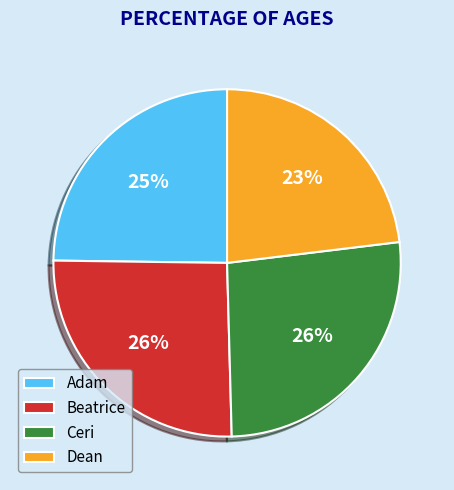

How many slices are in this pie chart?

4